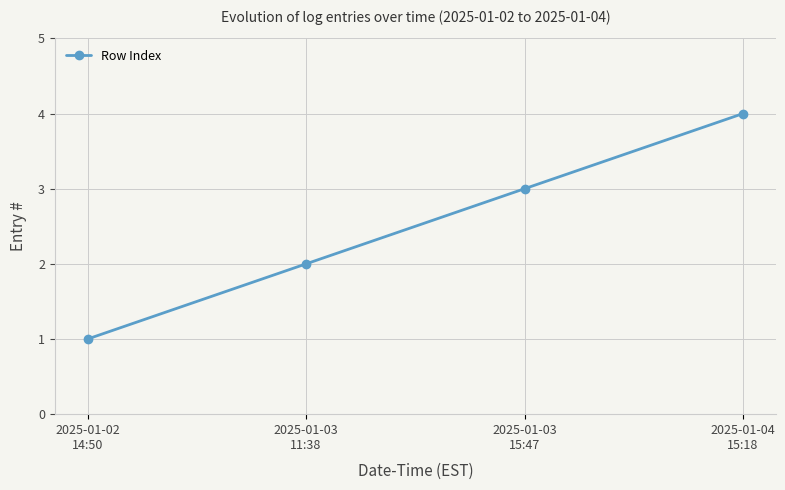

What is the greatest value displayed?

4